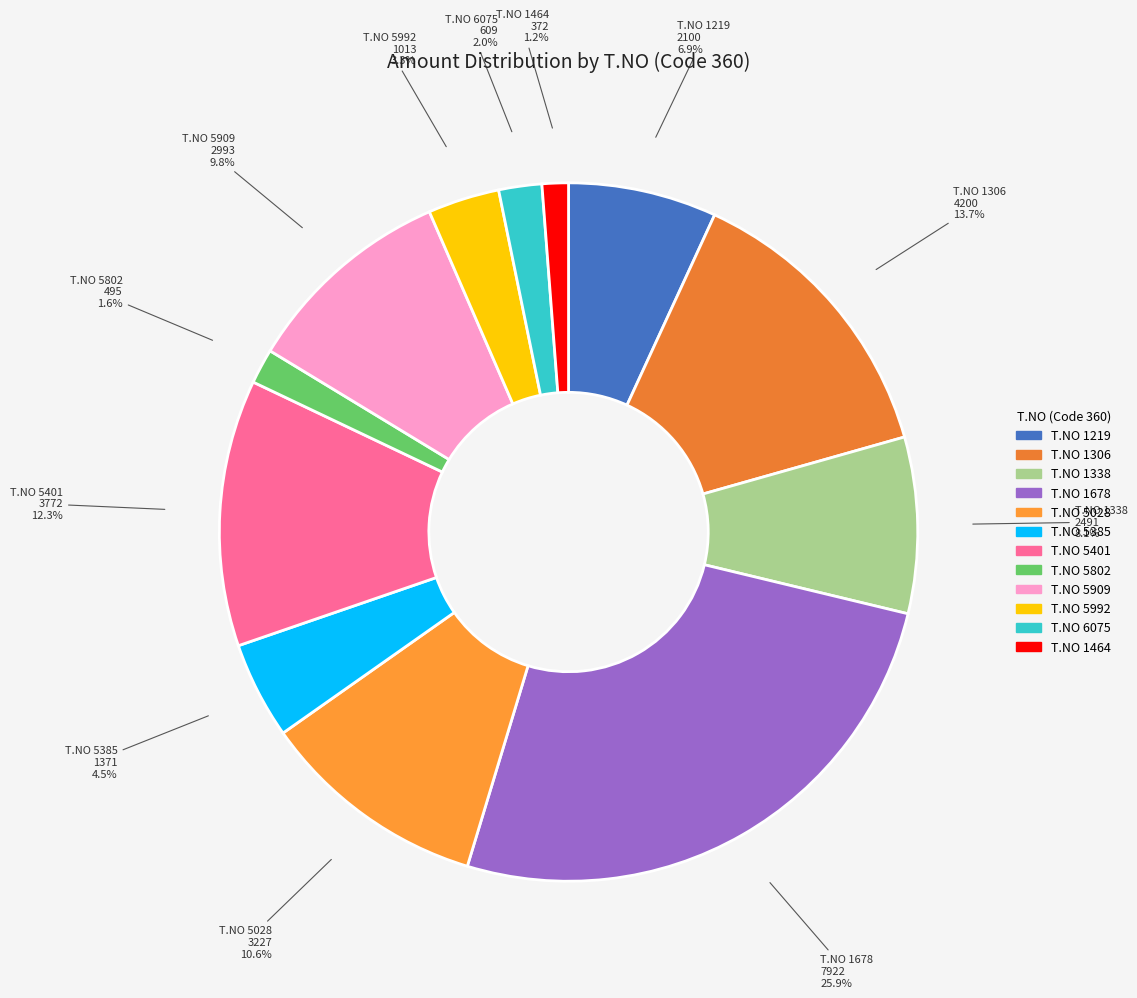

How many slices are in this pie chart?

12